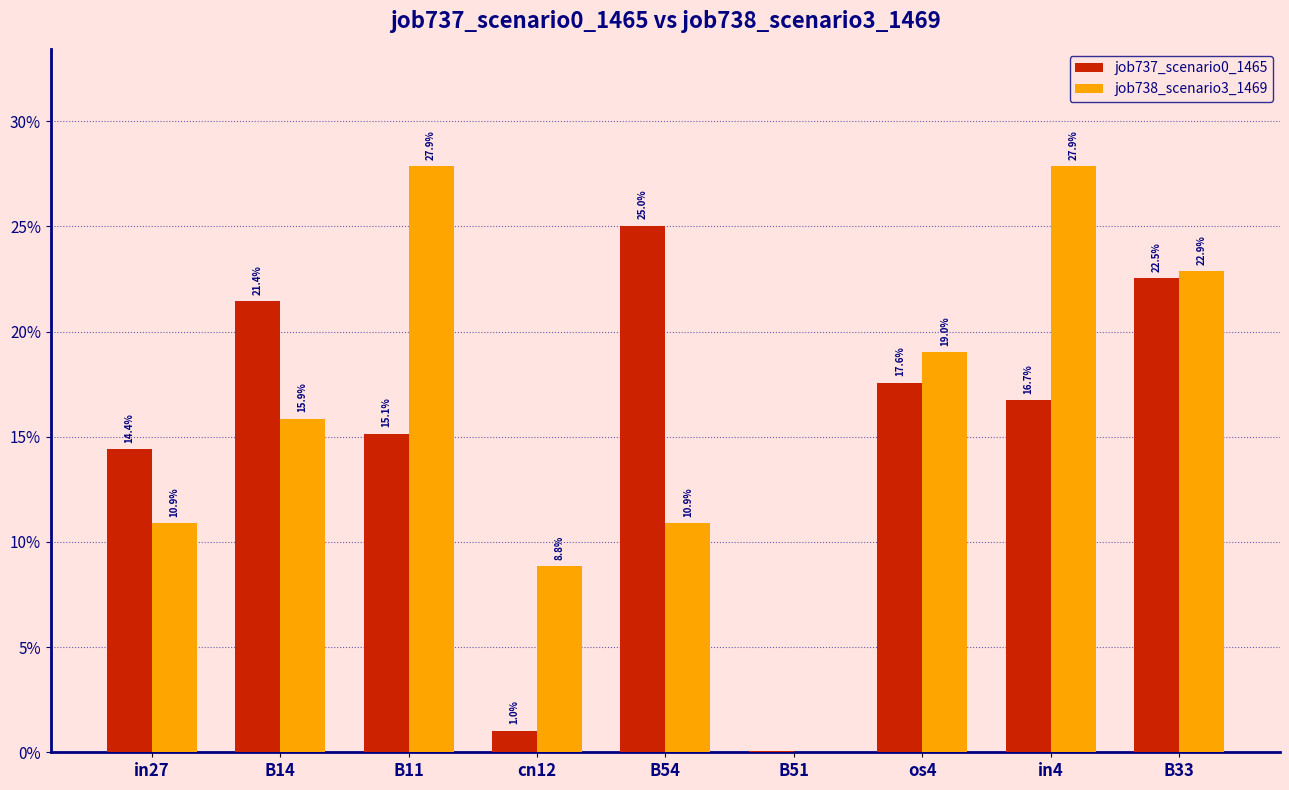

Are the bars horizontal?

No